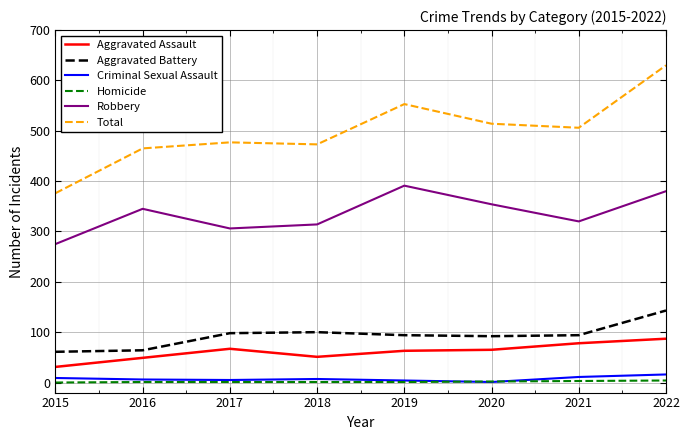

Rank the series by their maximum value, from lowest to highest.

Homicide, Criminal Sexual Assault, Aggravated Assault, Aggravated Battery, Robbery, Total